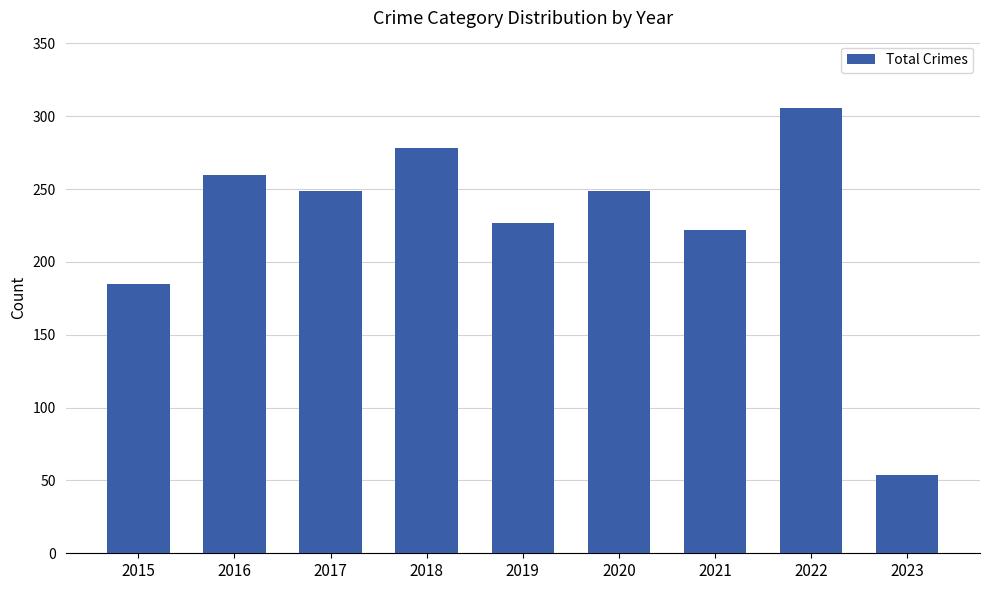

At which category does the chart reach its peak across all series?

2022